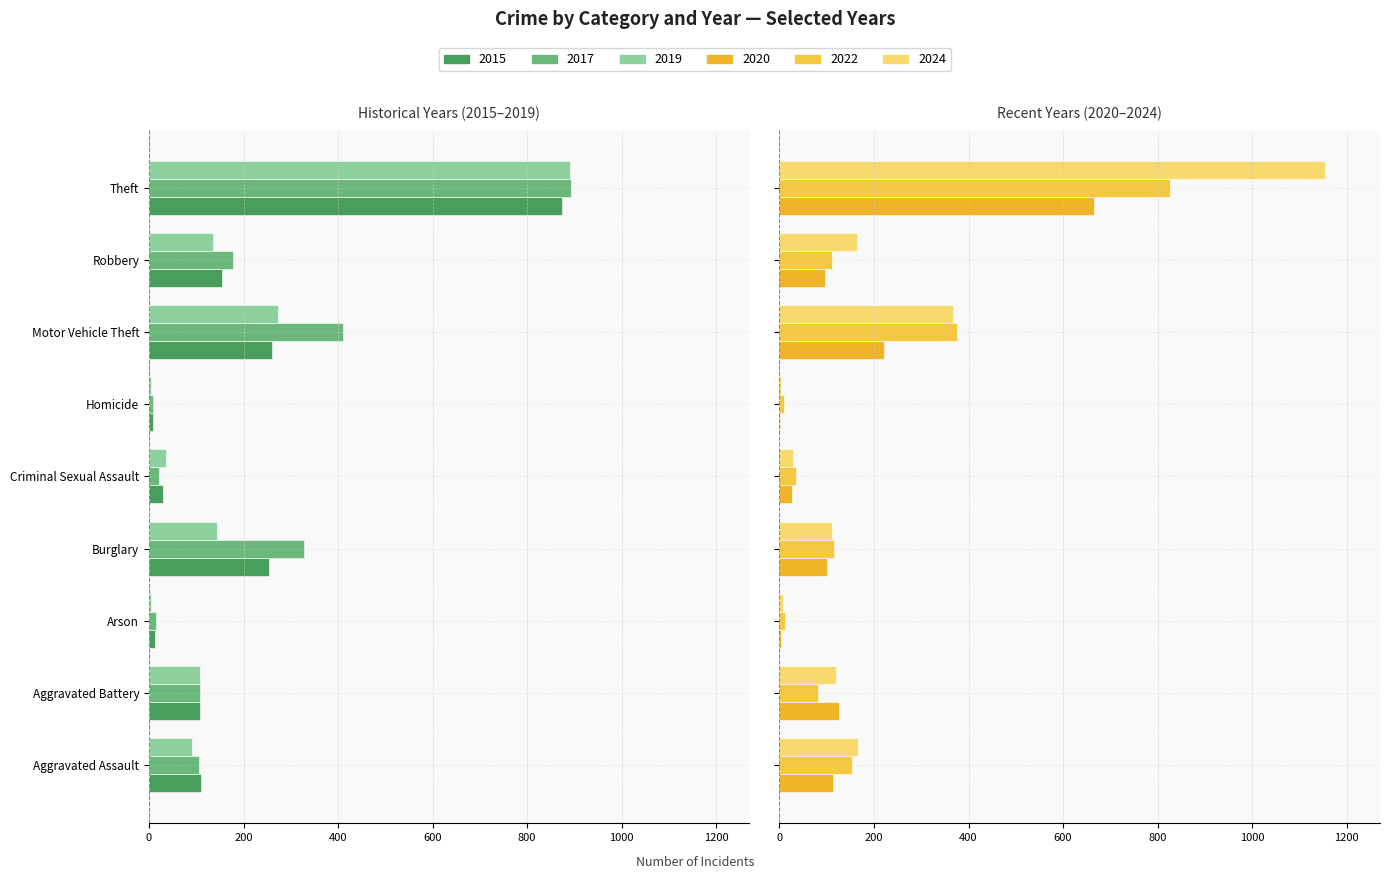

Where does the 2024 series first go above 119?

Aggravated Assault